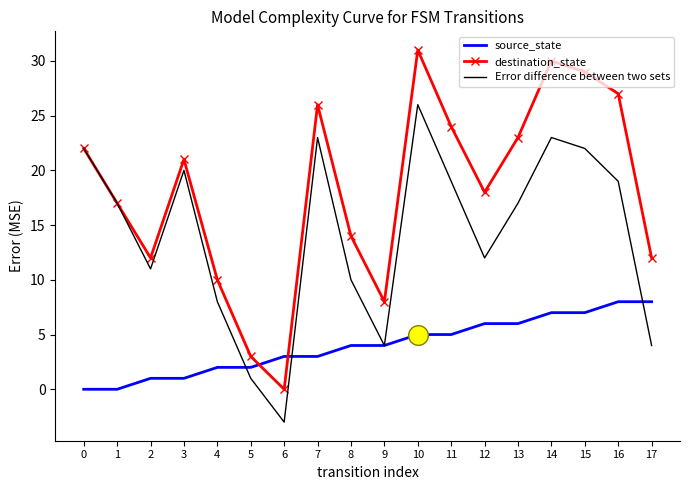

What are all the series names shown in the legend?

source_state, destination_state, Error difference between two sets